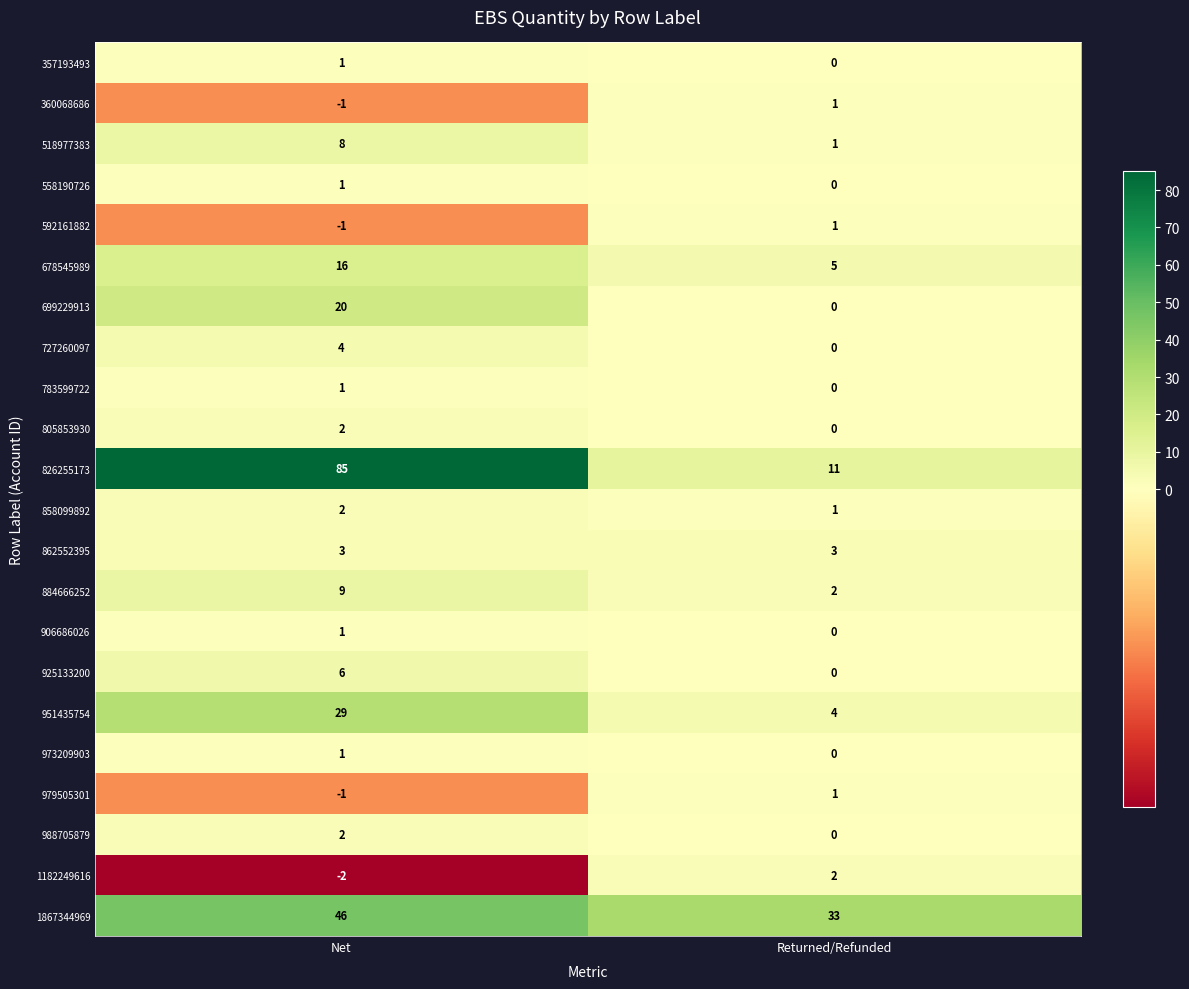

What is the total value across all series at Net?

232